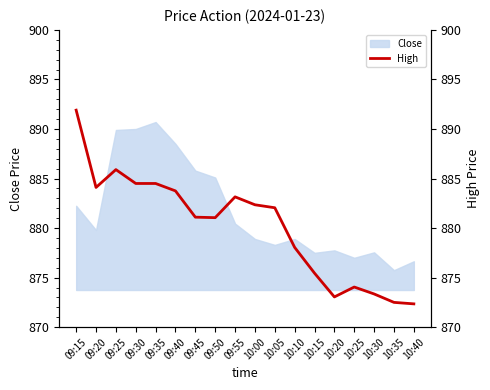

Where is the first local maximum?

09:25